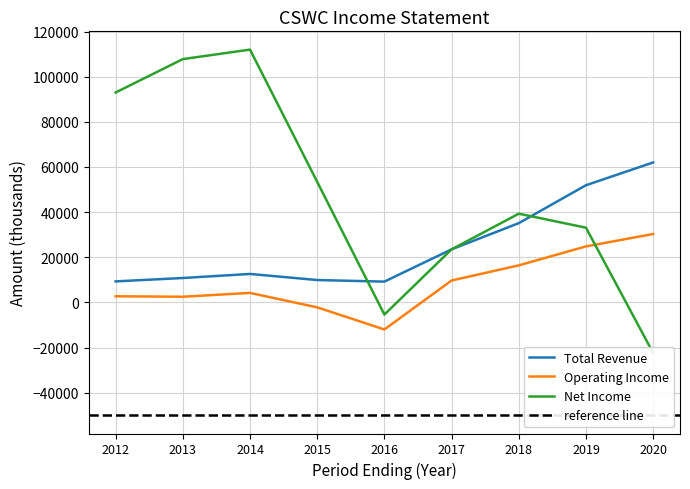

Count the number of data series in this chart.

3